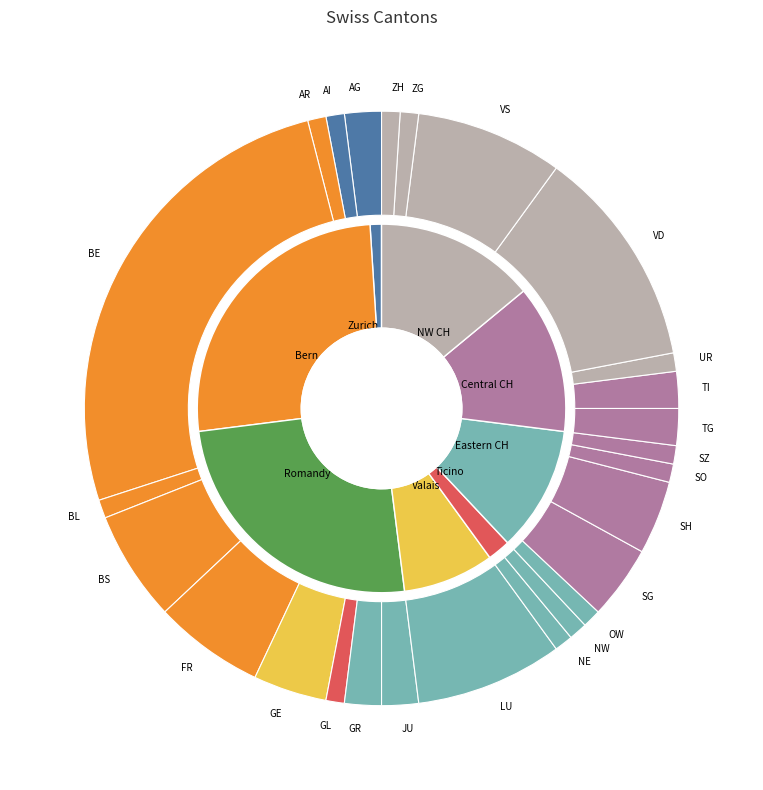

Do LU and UR together represent more than half of the pie?

No